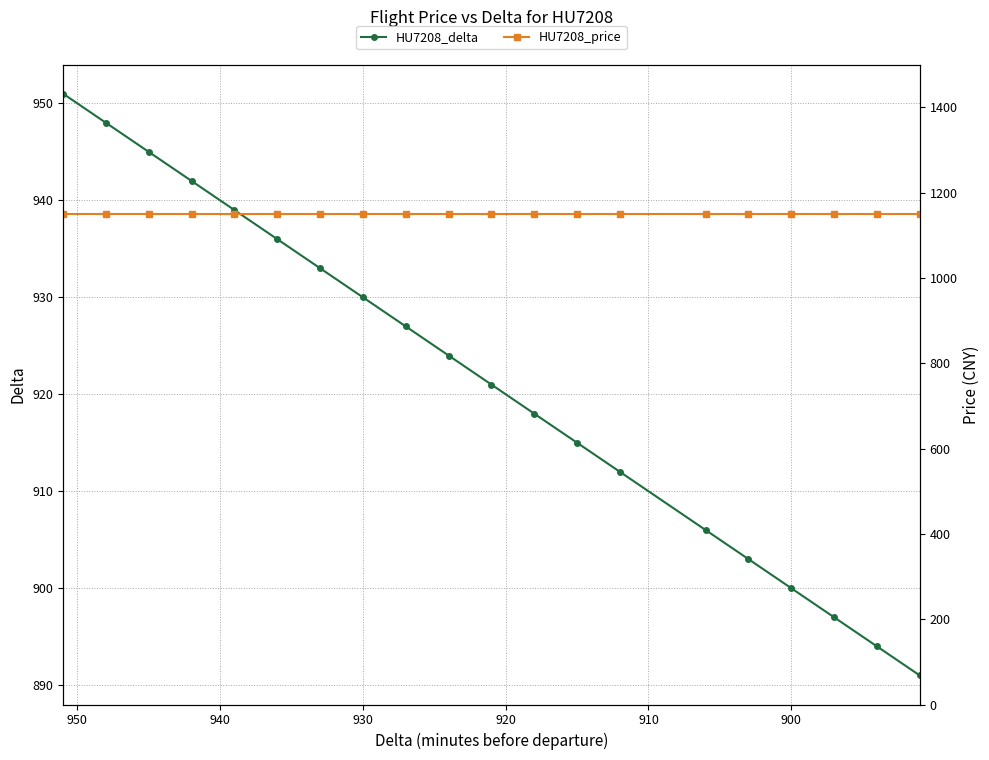

Reading right to left, what are all the values shown in this chart?

HU7208_delta: 891	894	897	900	903	906	912	915	918	921	924	927	930	933	936	939	942	945	948	951
HU7208_price: 1150	1150	1150	1150	1150	1150	1150	1150	1150	1150	1150	1150	1150	1150	1150	1150	1150	1150	1150	1150